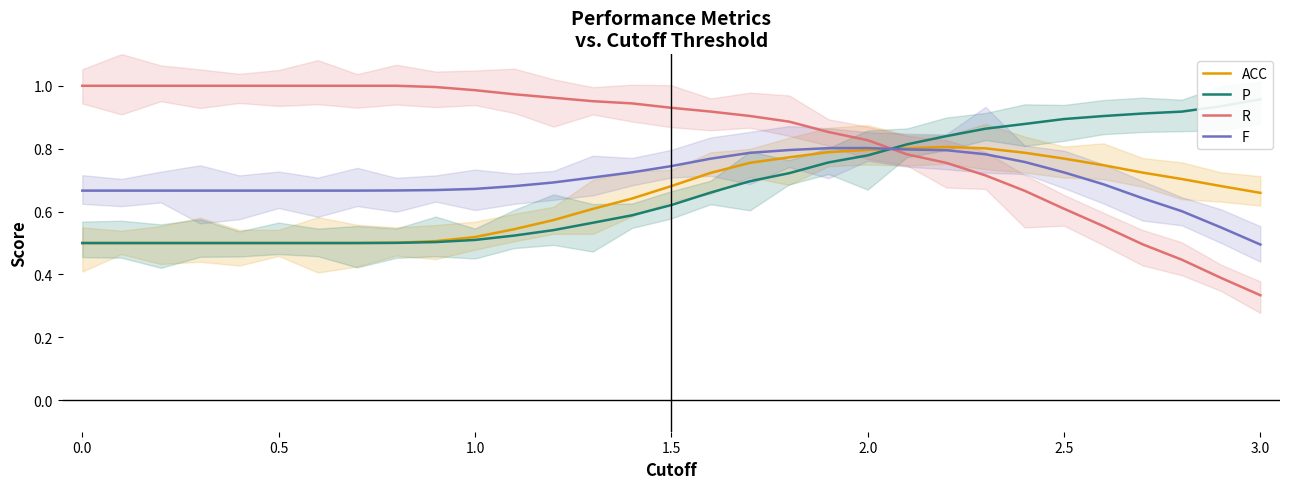

How many intersections are there between R and F?

1